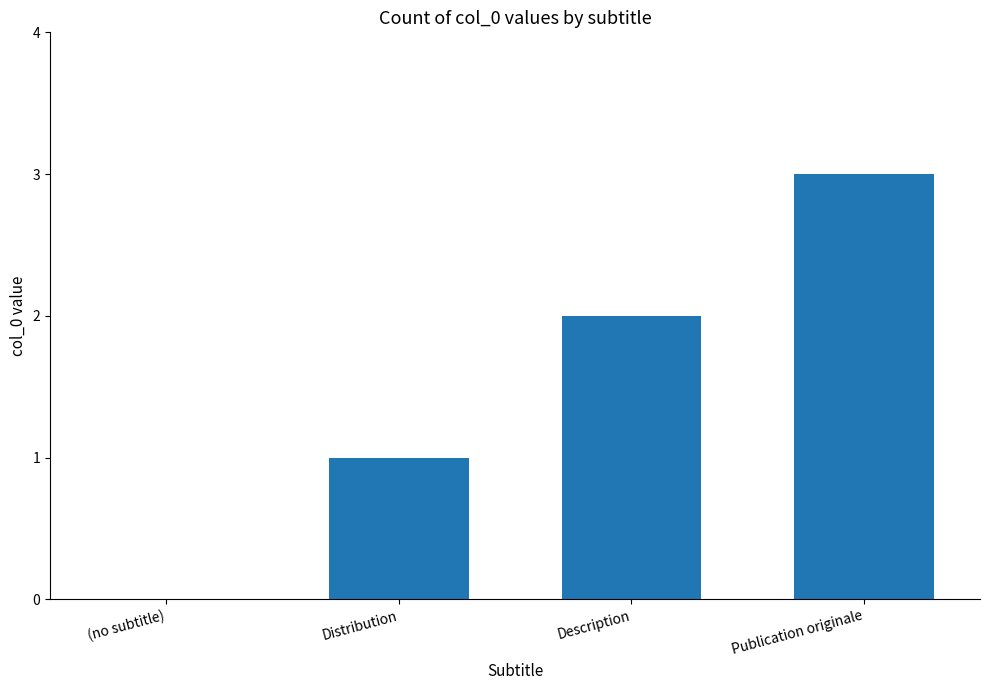

What is the change in value from Distribution to Publication originale?

+2